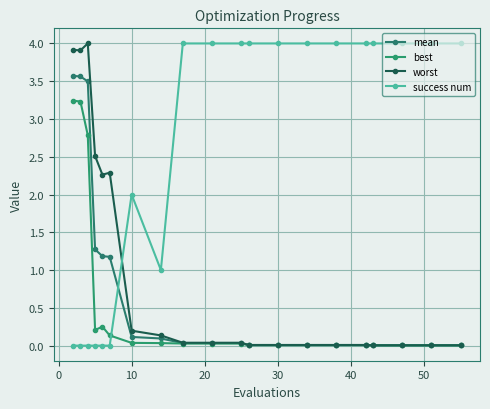

Does the chart have visible grid lines?

Yes